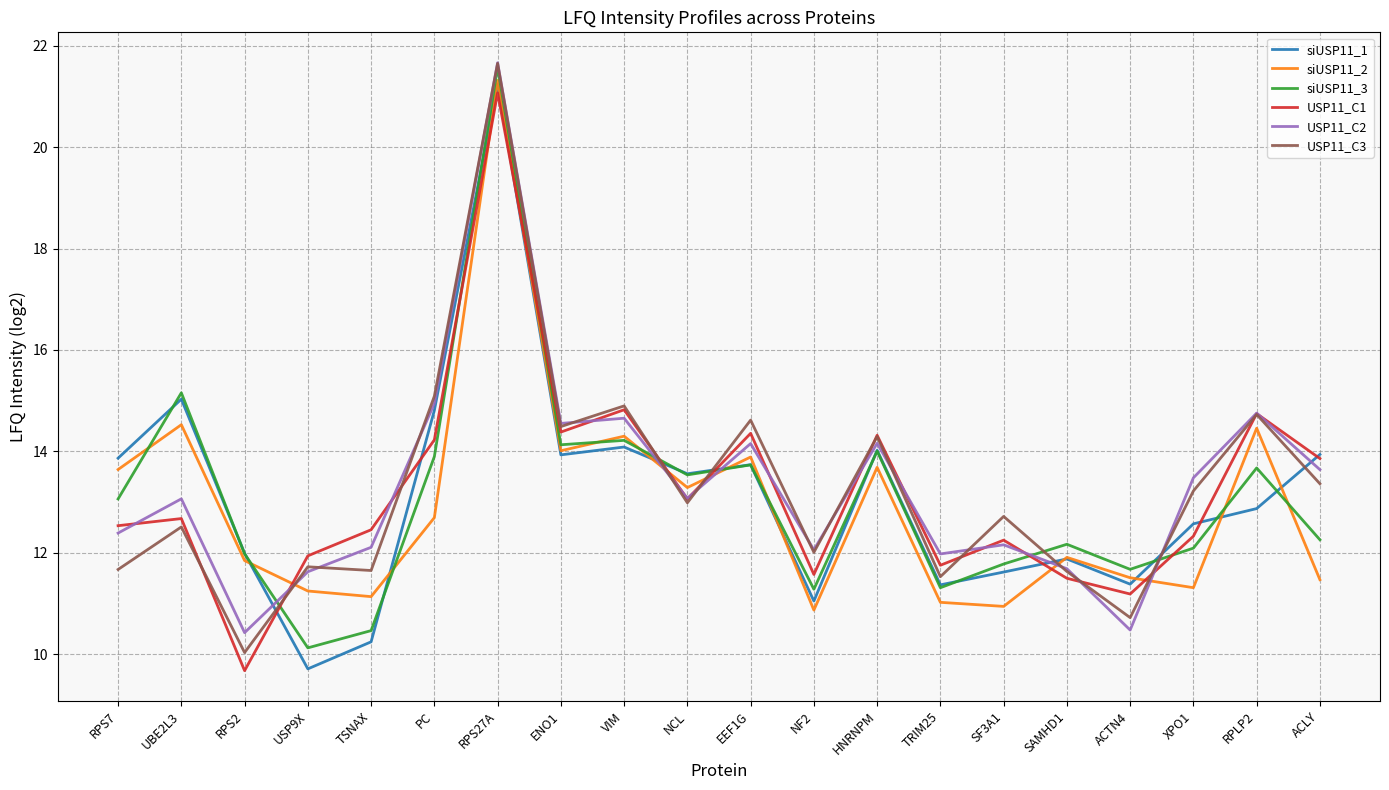

What position from the right is XPO1?

3